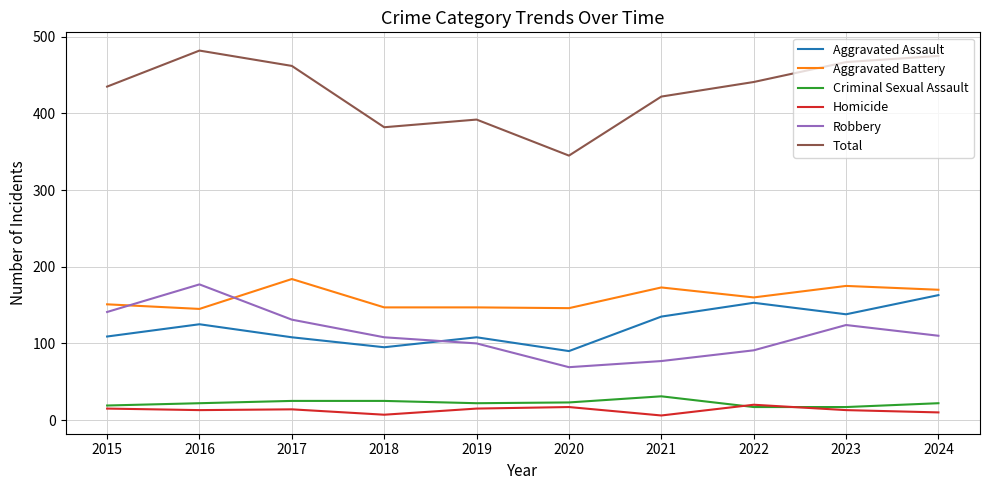

What is the approximate value of Criminal Sexual Assault at 2022?

17